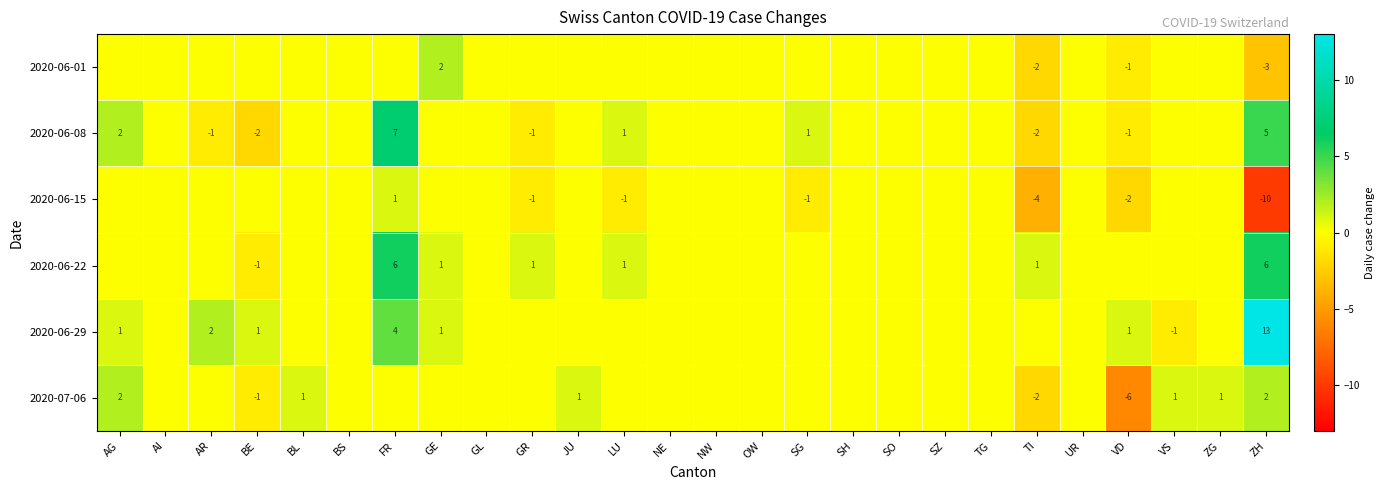

True or false: 2020-07-06 has a value of 3 at ZH.

False